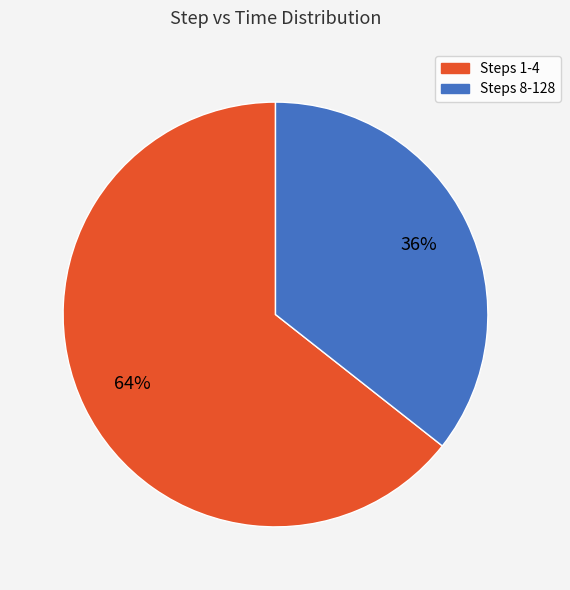

To the nearest percent, what portion does Steps 8-128 represent?

36%